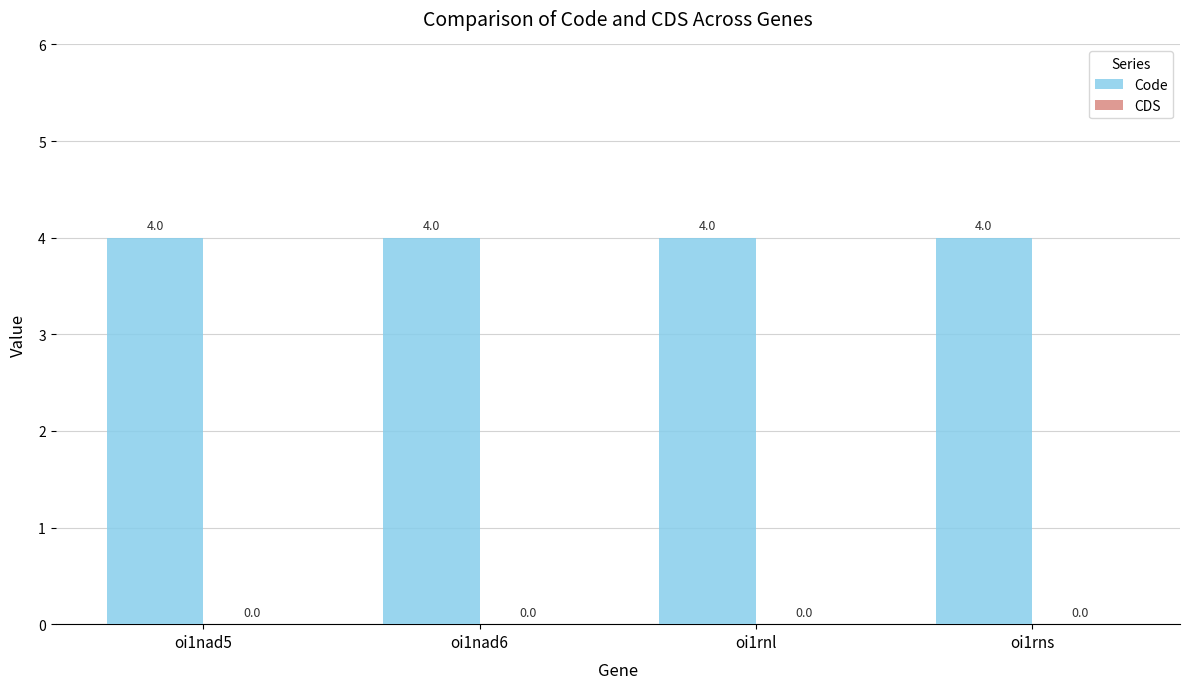

Reading right to left, extract all data points from this chart.

Code: 4	4	4	4
CDS: 0	0	0	0